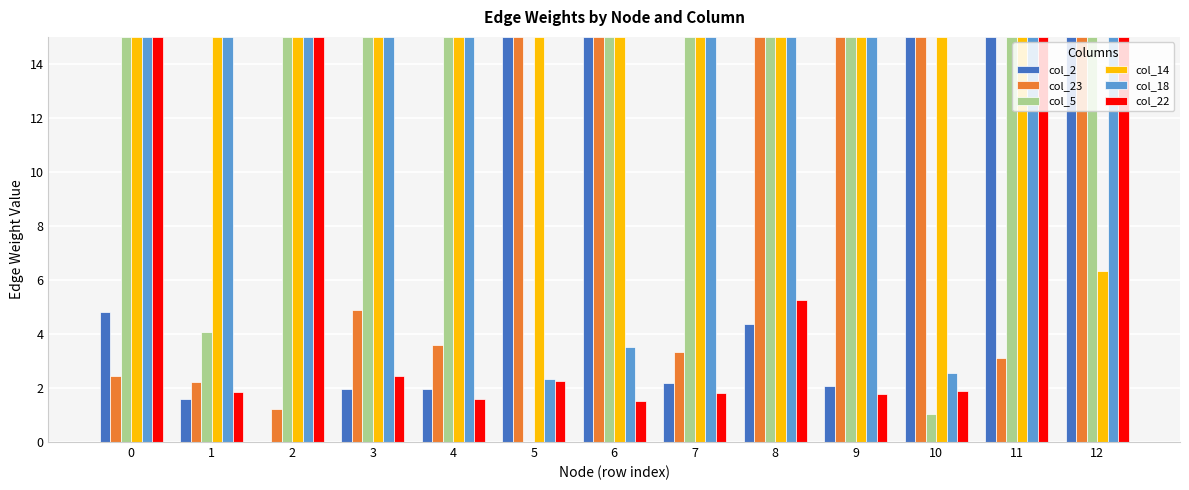

Is the value of col_22 at 8 greater than the value of col_2 at 8?

Yes